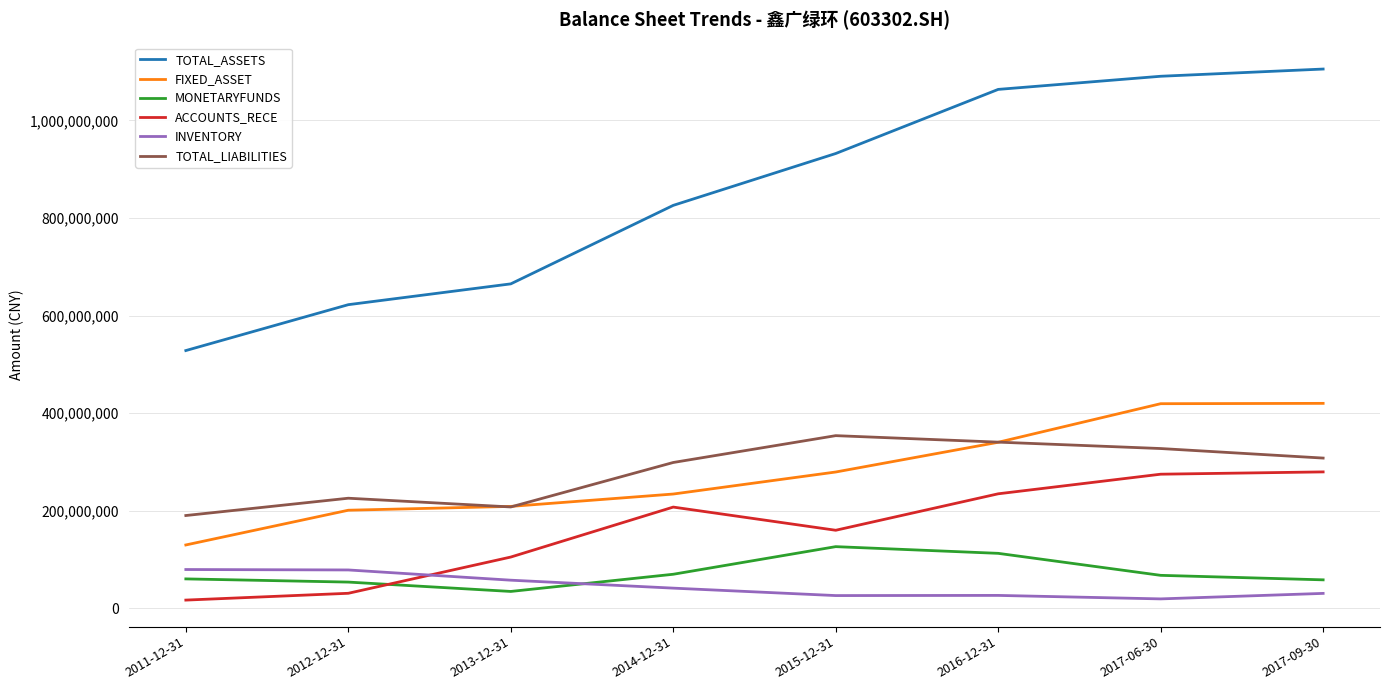

True or false: TOTAL_ASSETS has a value of 932287630.7 at 2015-12-31.

True